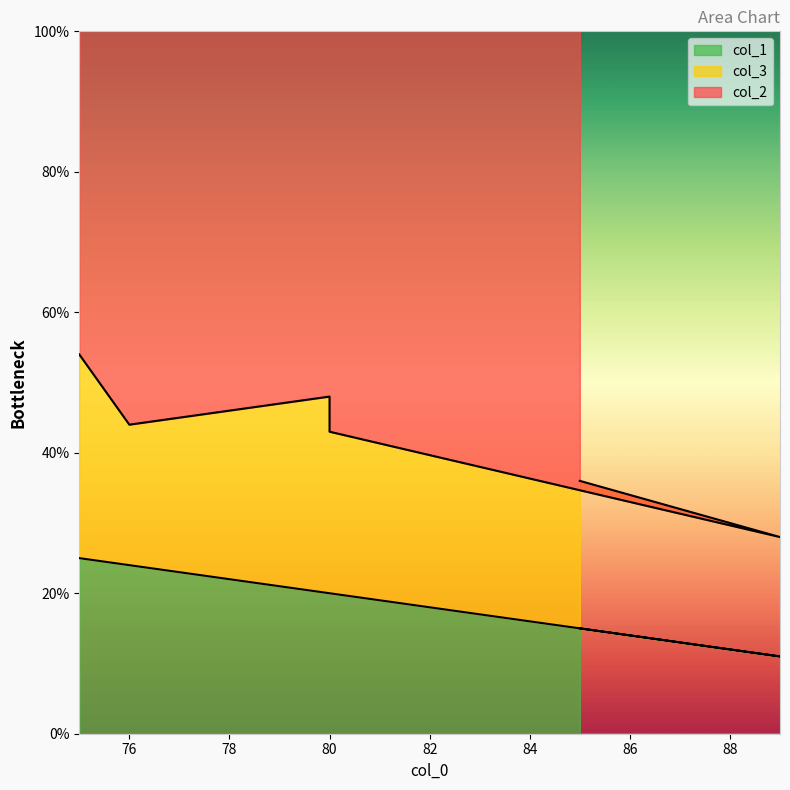

How many interior local valleys does the col_2 series have?

1